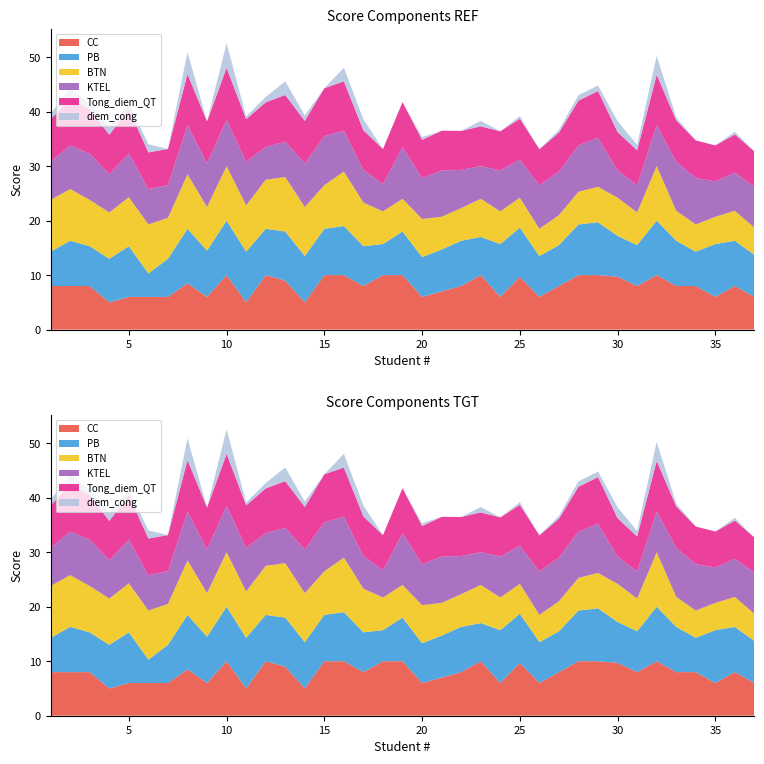

Reading left to right, what are all the values shown in this chart?

CC: 1=8.0	2=8.0	3=8.0	4=5.0	5=6.0	6=6.0	7=6.0	8=8.5	9=6.0	10=10.0	11=5.0	12=10.0	13=9.0	14=5.0	15=10.0	16=10.0	17=8.0	18=10.0	19=10.0	20=6.0	21=7.0	22=8.0	23=10.0	24=6.0	25=9.7	26=6.0	27=8.0	28=10.0	29=10.0	30=9.7	31=8.0	32=10.0	33=8.0	34=8.0	35=6.0	36=8.0	37=6.0
PB: 1=6.3	2=8.3	3=7.3	4=8.0	5=9.3	6=4.3	7=7.0	8=10.0	9=8.5	10=10.0	11=9.3	12=8.5	13=9.0	14=8.5	15=8.5	16=9.0	17=7.3	18=5.7	19=8.0	20=7.3	21=7.7	22=8.3	23=7.0	24=9.7	25=9.0	26=7.5	27=7.5	28=9.3	29=9.7	30=7.5	31=7.5	32=10.0	33=8.3	34=6.3	35=9.7	36=8.3	37=7.7
BTN: 1=9.5	2=9.5	3=8.5	4=8.5	5=9.0	6=9.0	7=7.5	8=10.0	9=8.0	10=10.0	11=8.5	12=9.0	13=10.0	14=9.0	15=8.0	16=10.0	17=8.0	18=6.0	19=6.0	20=7.0	21=6.0	22=6.0	23=7.0	24=6.0	25=5.5	26=5.0	27=5.5	28=6.0	29=6.5	30=7.0	31=6.0	32=10.0	33=5.5	34=5.0	35=5.0	36=5.5	37=5.0
KTEL: 1=7.0	2=8.0	3=8.5	4=7.0	5=8.0	6=6.5	7=6.0	8=9.0	9=8.0	10=8.5	11=8.0	12=6.0	13=6.5	14=8.0	15=9.0	16=7.5	17=6.0	18=5.0	19=9.5	20=7.5	21=8.5	22=7.0	23=6.0	24=7.5	25=7.0	26=8.0	27=8.0	28=8.5	29=9.0	30=5.0	31=5.0	32=7.5	33=9.0	34=8.5	35=6.5	36=7.0	37=7.5
Tong_diem_QT: 1=7.8	2=8.5	3=8.2	4=7.2	5=8.2	6=6.7	7=6.7	8=9.4	9=7.7	10=9.6	11=7.8	12=8.2	13=8.6	14=7.8	15=8.8	16=9.1	17=7.3	18=6.4	19=8.2	20=7.0	21=7.3	22=7.2	23=7.3	24=7.2	25=7.5	26=6.6	27=7.2	28=8.2	29=8.6	30=7.0	31=6.4	32=9.2	33=7.6	34=6.9	35=6.6	36=7.0	37=6.5
diem_cong: 1=1.0	2=2.0	3=1.0	4=1.5	5=1.0	6=1.5	7=0.0	8=4.0	9=0.0	10=4.5	11=0.5	12=1.0	13=2.5	14=1.0	15=0.0	16=2.5	17=2.0	18=0.0	19=0.0	20=0.5	21=0.0	22=0.0	23=1.0	24=0.0	25=0.5	26=0.0	27=0.5	28=1.0	29=1.0	30=2.0	31=1.0	32=3.5	33=0.5	34=0.0	35=0.0	36=0.5	37=0.0